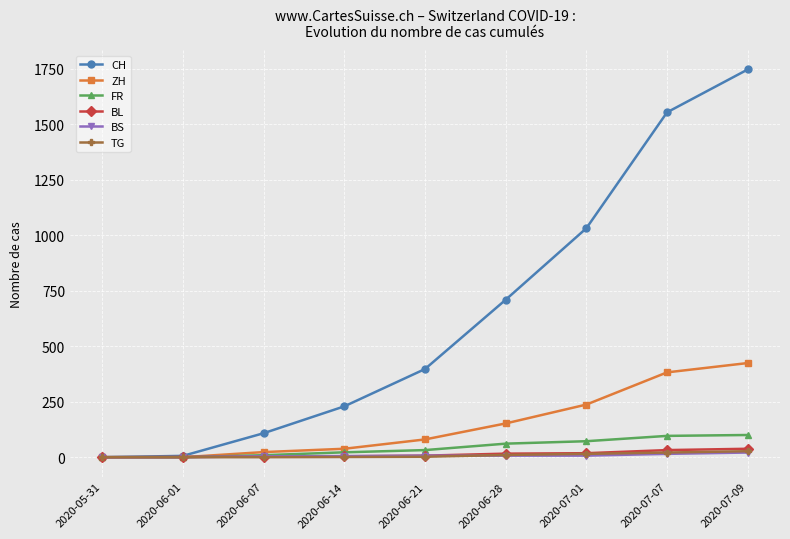

At which category does the chart reach its peak across all series?

2020-07-09